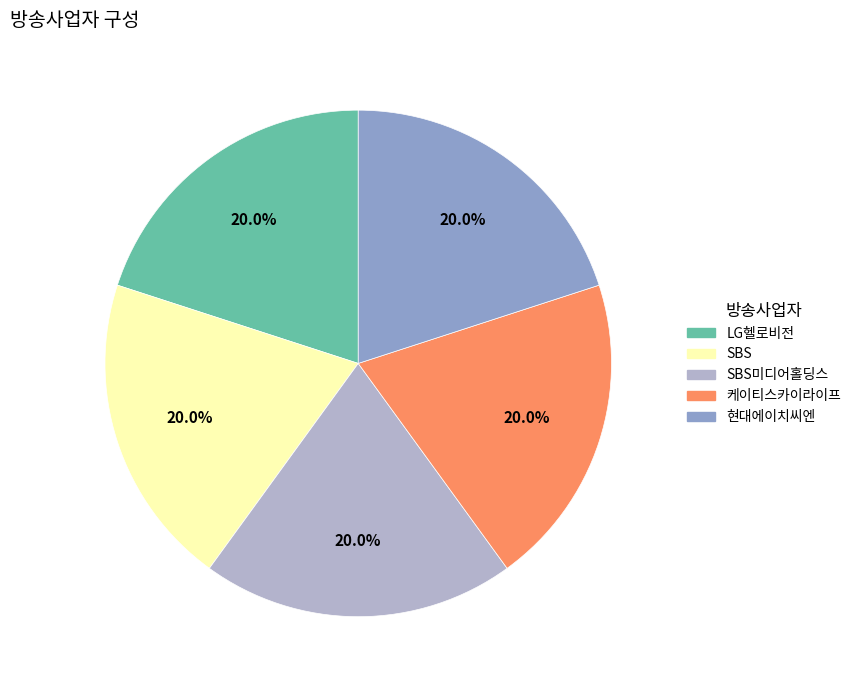

Is there a majority slice in this chart?

No